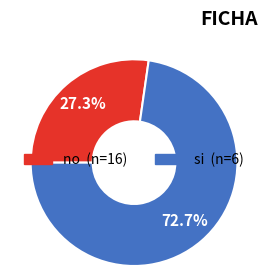

How many segments does this pie chart have?

2